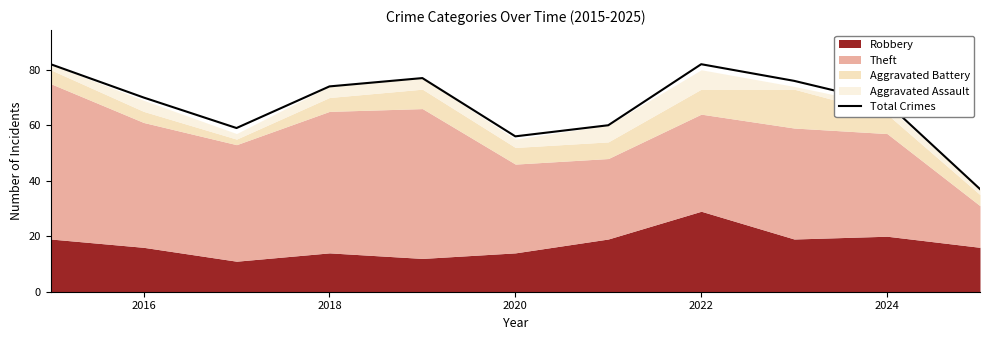

Does the chart have visible grid lines?

No